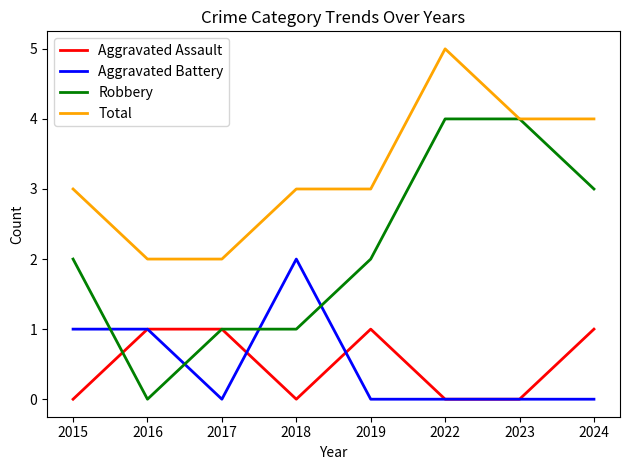

At which category is the sum across all series the highest?

2022